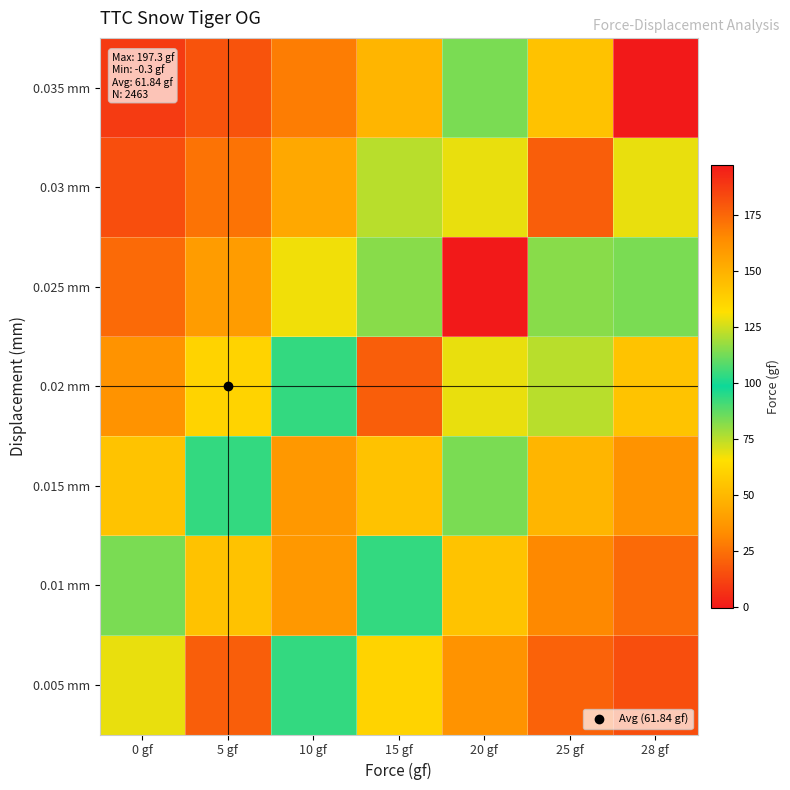

Which has a higher value, 10 gf or 0 gf?

0 gf